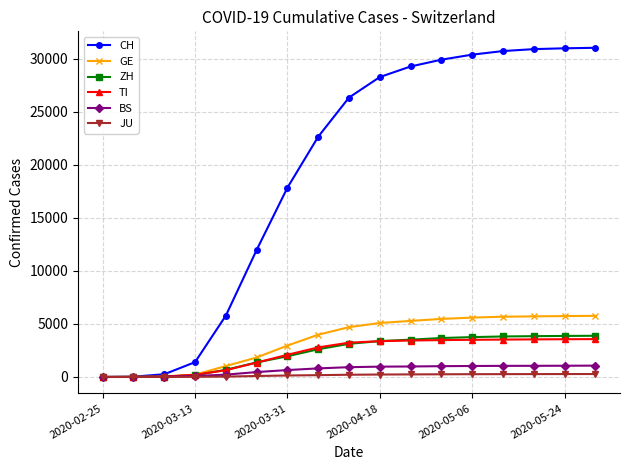

What are all the series names shown in the legend?

CH, GE, ZH, TI, BS, JU